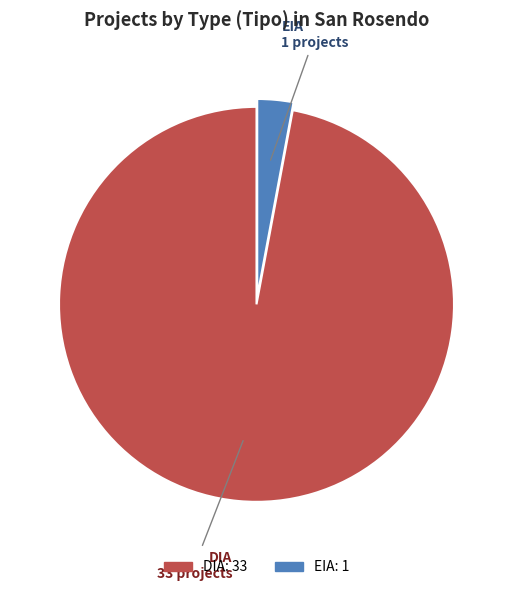

What is the largest slice in the pie chart?

DIA